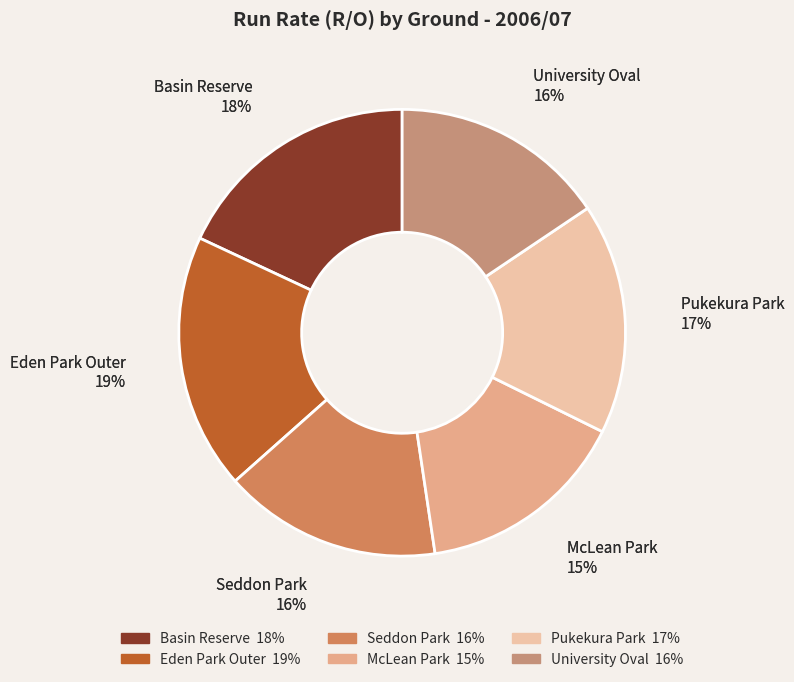

Which slice is the largest?

Eden Park Outer